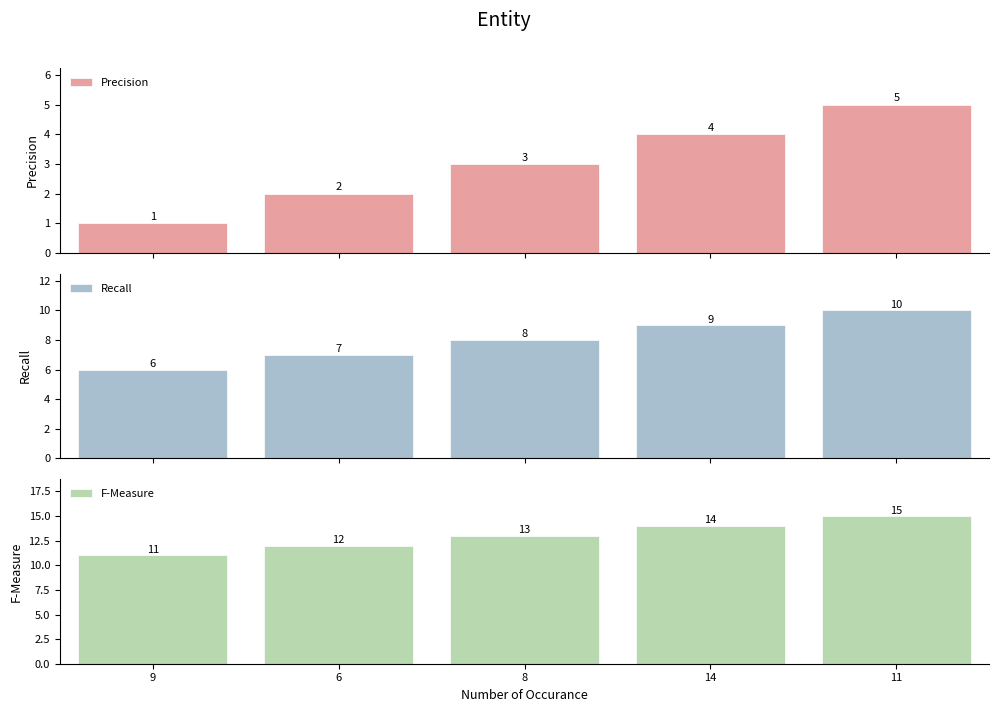

What is the lowest value of the F-Measure series?

11